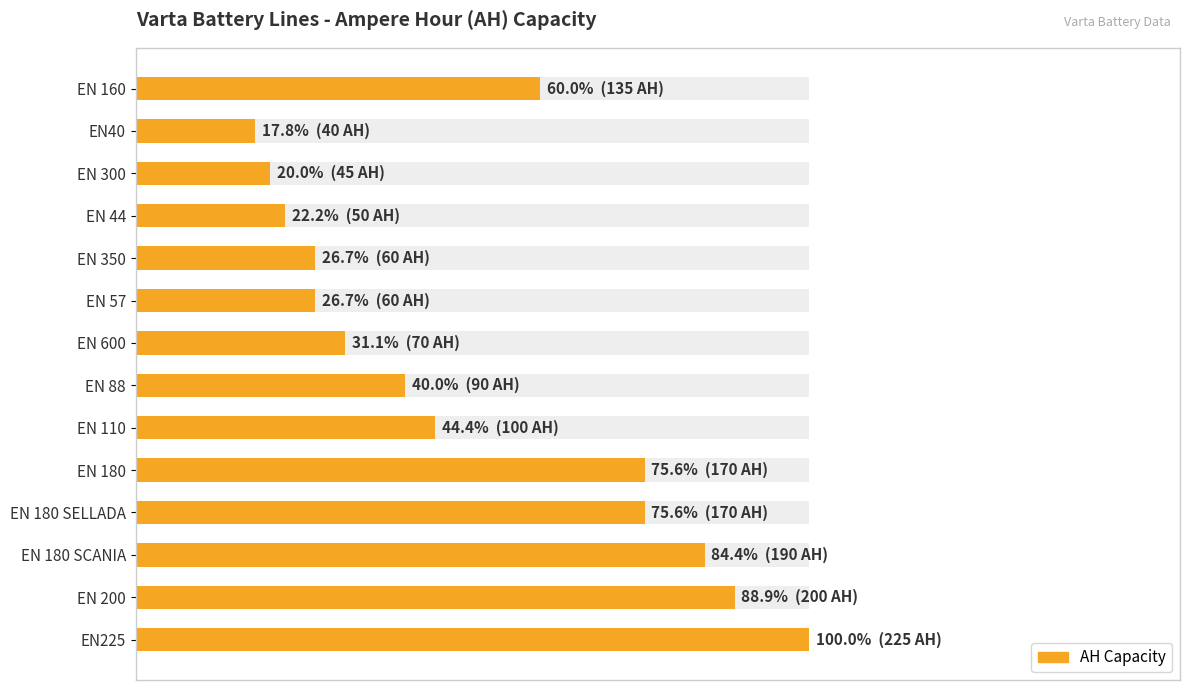

Reading right to left, list all the values displayed in this chart.

225	200	190	170	170	100	90	70	60	60	50	45	40	135